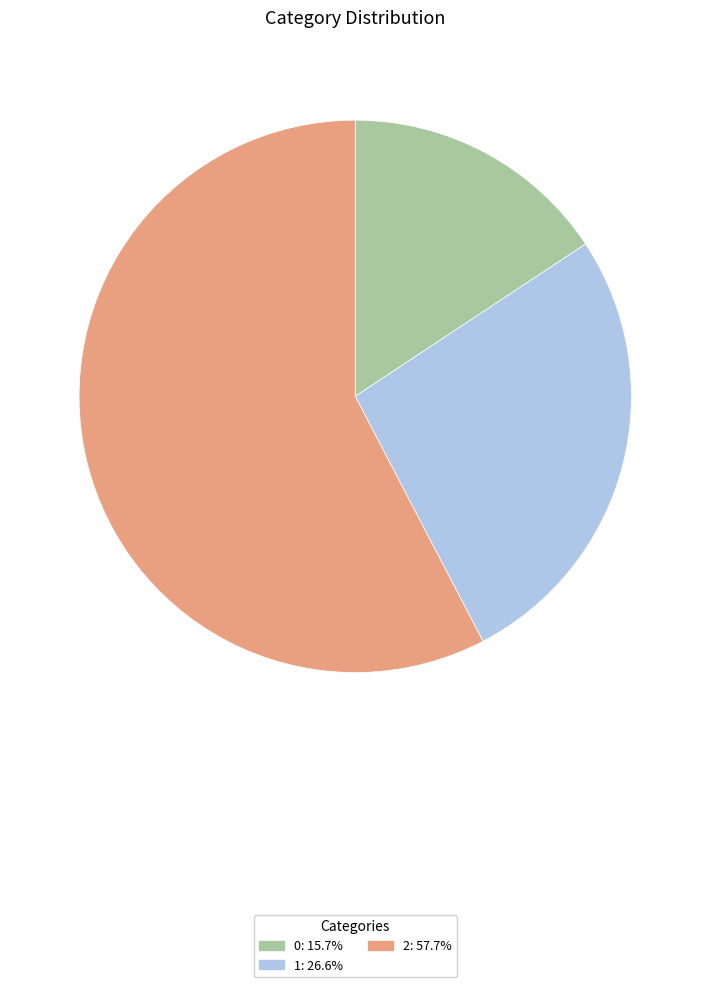

Is 2: 57.7% the majority of the pie?

Yes